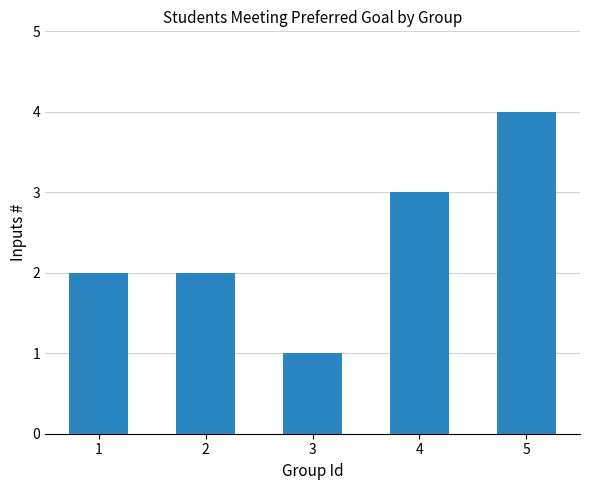

Is it true that the value at 1 is 2?

True